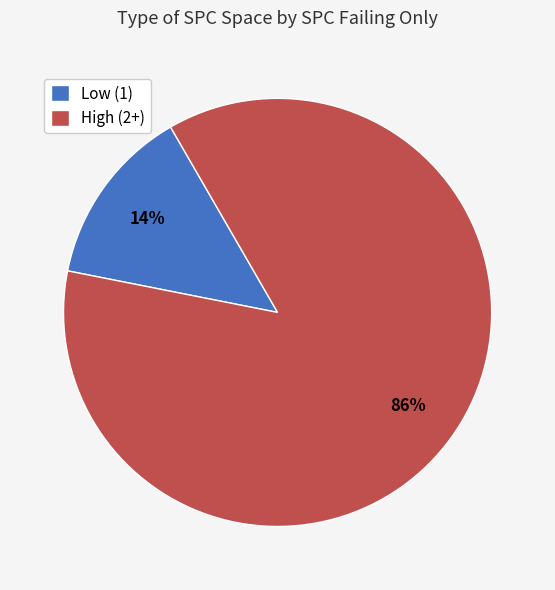

To the nearest percent, what is the average slice percentage?

50%